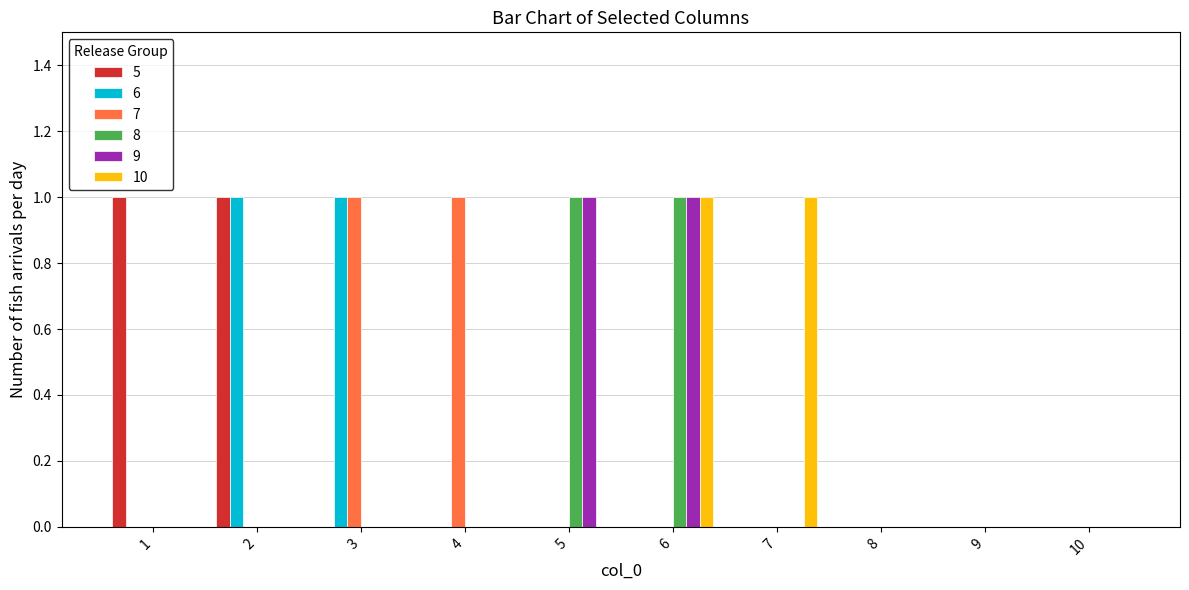

Reading left to right, transcribe all the data shown in this chart.

5: 1=1	2=1	3=0	4=0	5=0	6=0	7=0	8=0	9=0	10=0
6: 1=0	2=1	3=1	4=0	5=0	6=0	7=0	8=0	9=0	10=0
7: 1=0	2=0	3=1	4=1	5=0	6=0	7=0	8=0	9=0	10=0
8: 1=0	2=0	3=0	4=0	5=1	6=1	7=0	8=0	9=0	10=0
9: 1=0	2=0	3=0	4=0	5=1	6=1	7=0	8=0	9=0	10=0
10: 1=0	2=0	3=0	4=0	5=0	6=1	7=1	8=0	9=0	10=0